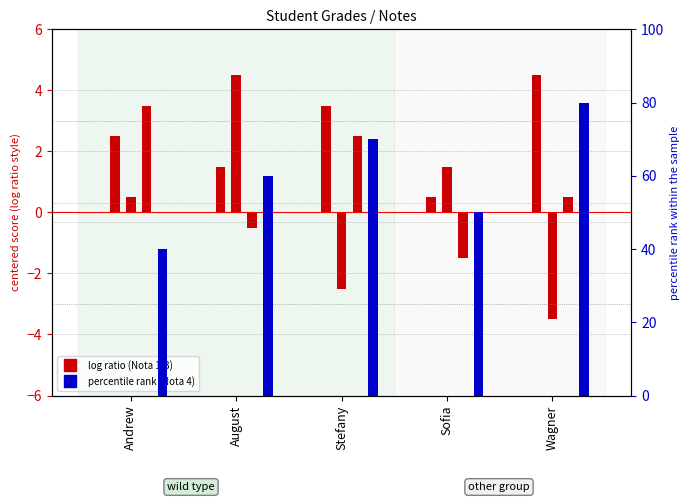

What is the difference between the Nota 4 (percentile) values at August and Andrew?

20.0